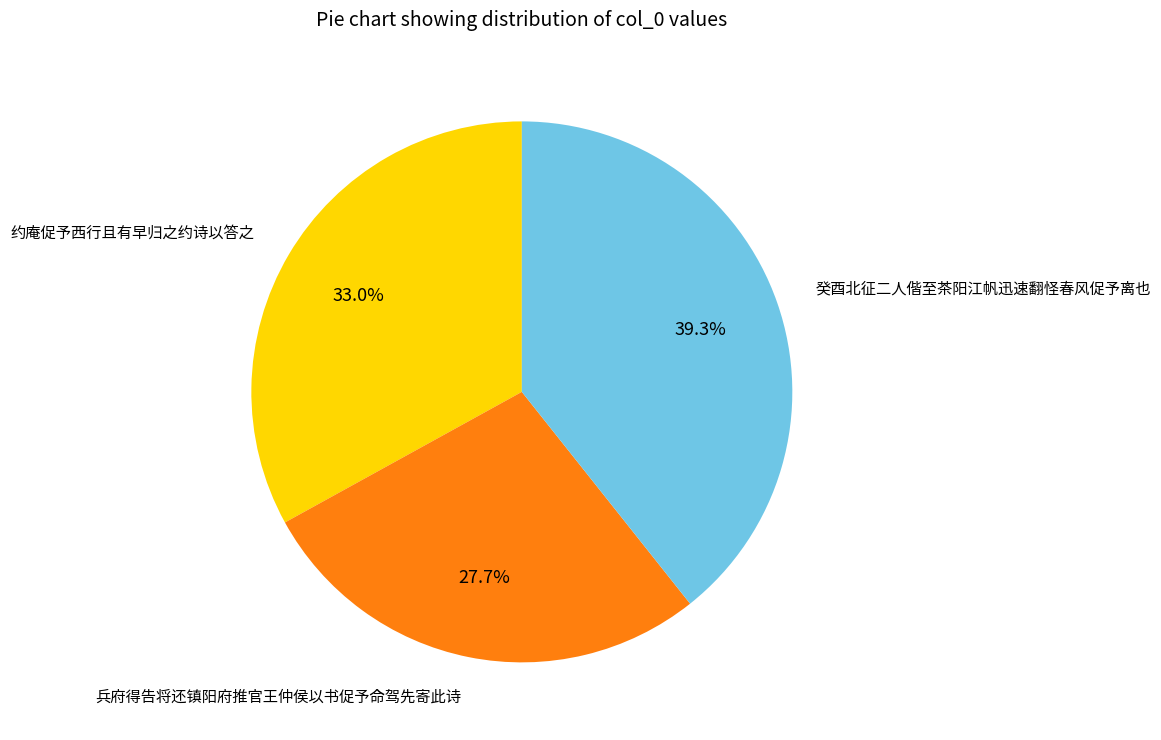

Between 癸酉北征二人偕至茶阳江帆迅速翻怪春风促予离也 and 兵府得告将还镇阳府推官王仲侯以书促予命驾先寄此诗, which is larger?

癸酉北征二人偕至茶阳江帆迅速翻怪春风促予离也